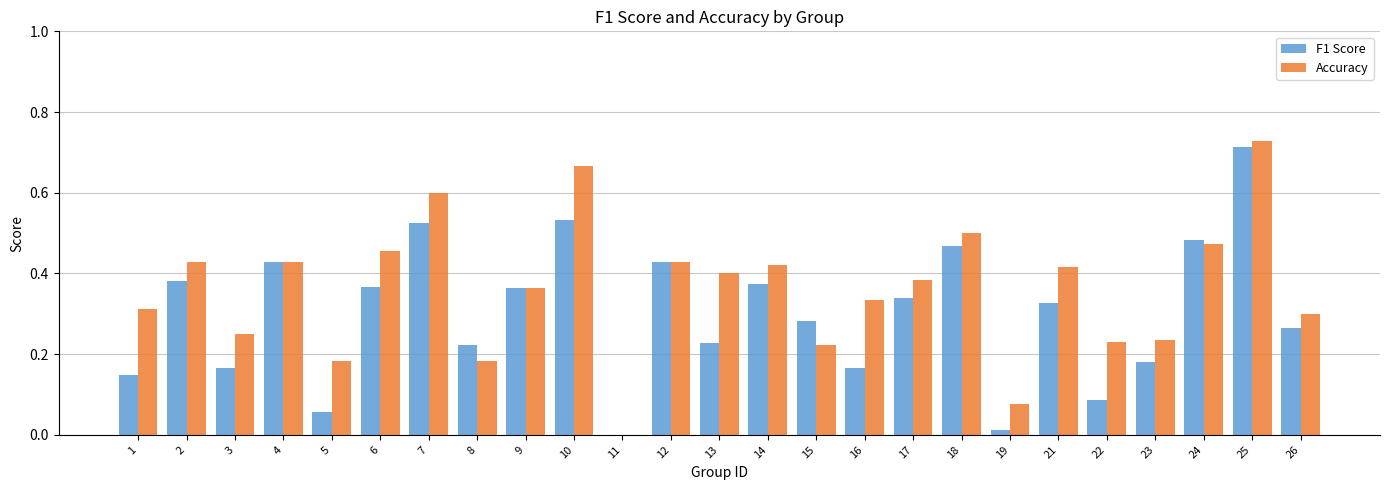

How many groups of bars are there?

25